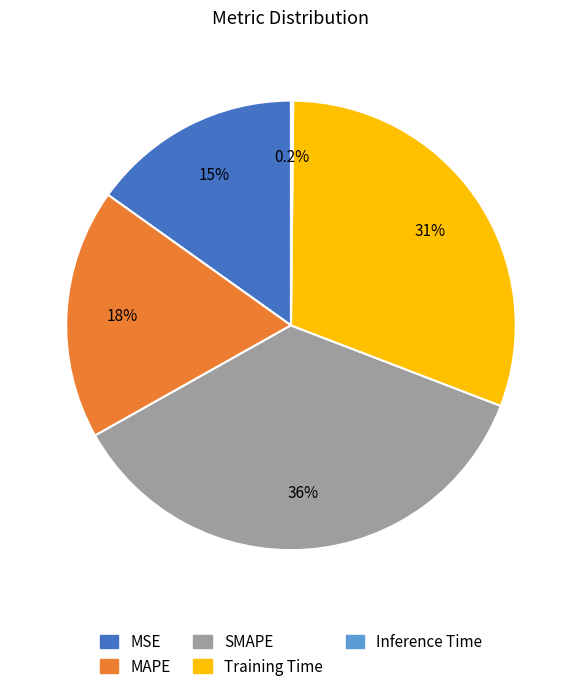

Which has a higher value, MAPE or Training Time?

Training Time